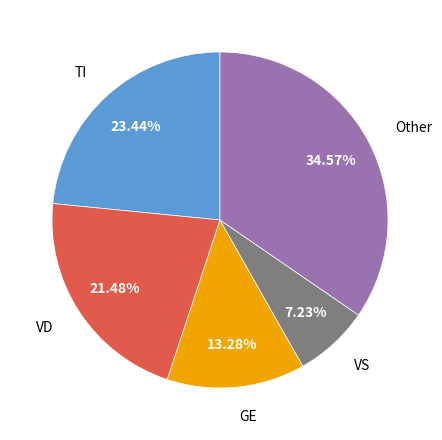

What is the ratio of the value at VD to the value at GE?

1.6